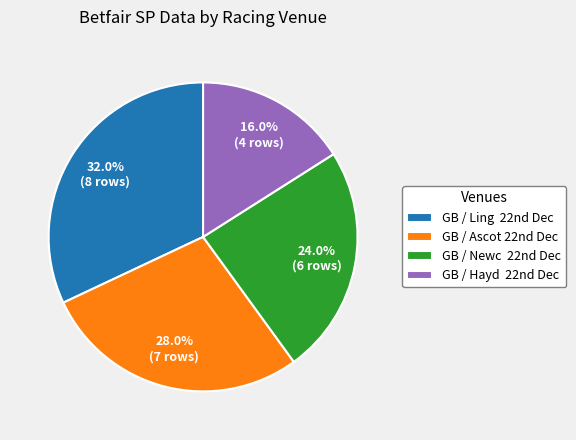

Rank the categories by value from lowest to highest.

GB / Hayd 22nd Dec, GB / Newc 22nd Dec, GB / Ascot 22nd Dec, GB / Ling 22nd Dec